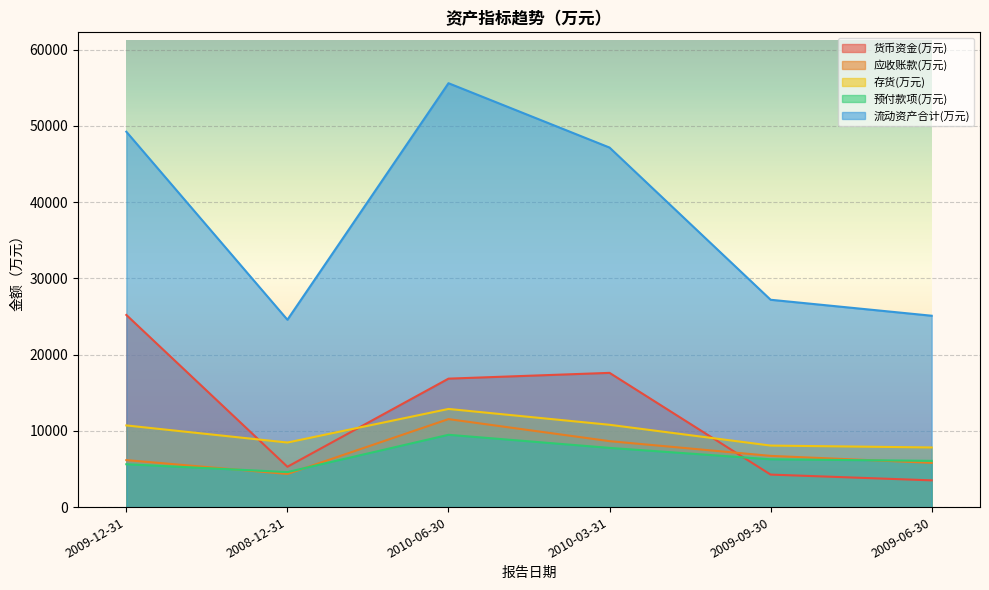

At which category is the sum across all series the highest?

2010-06-30